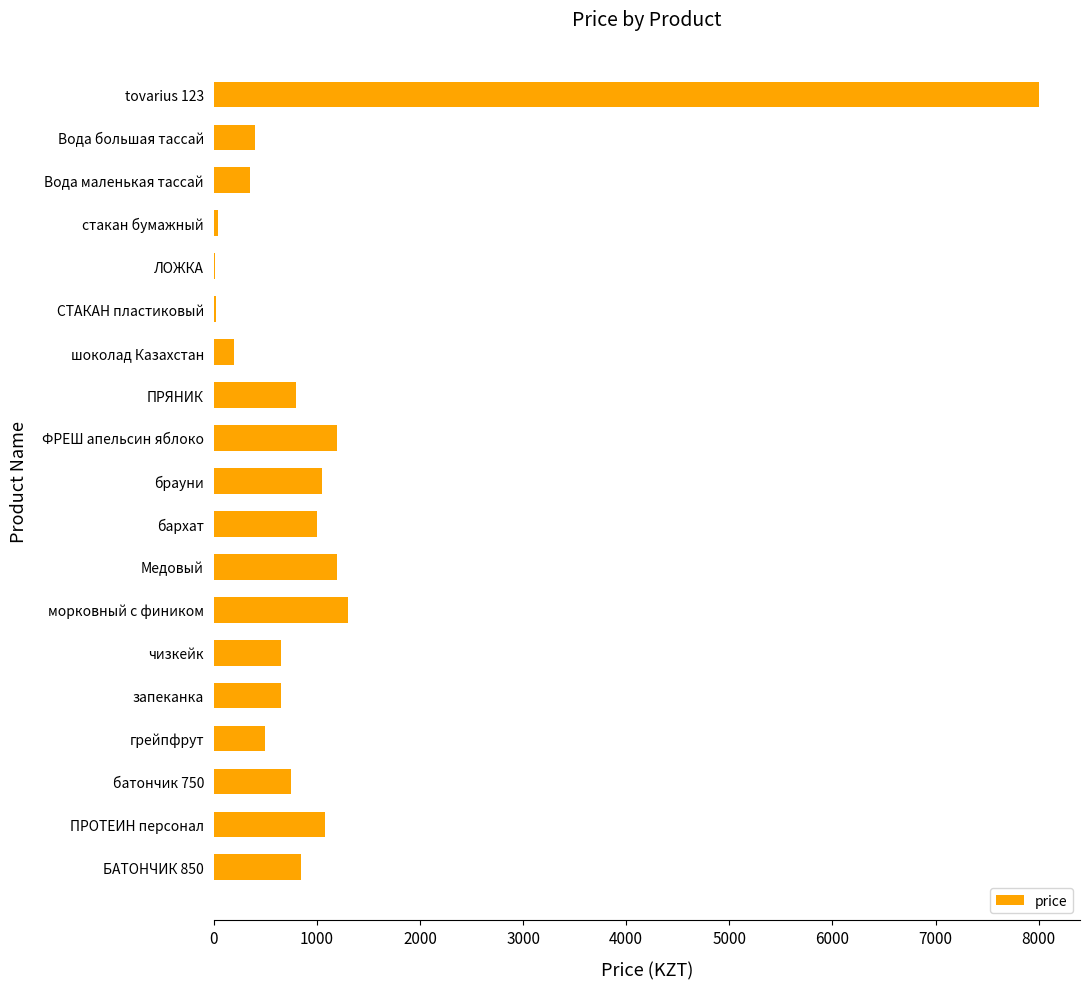

True or false: the data shows 232 at батончик 750.

False